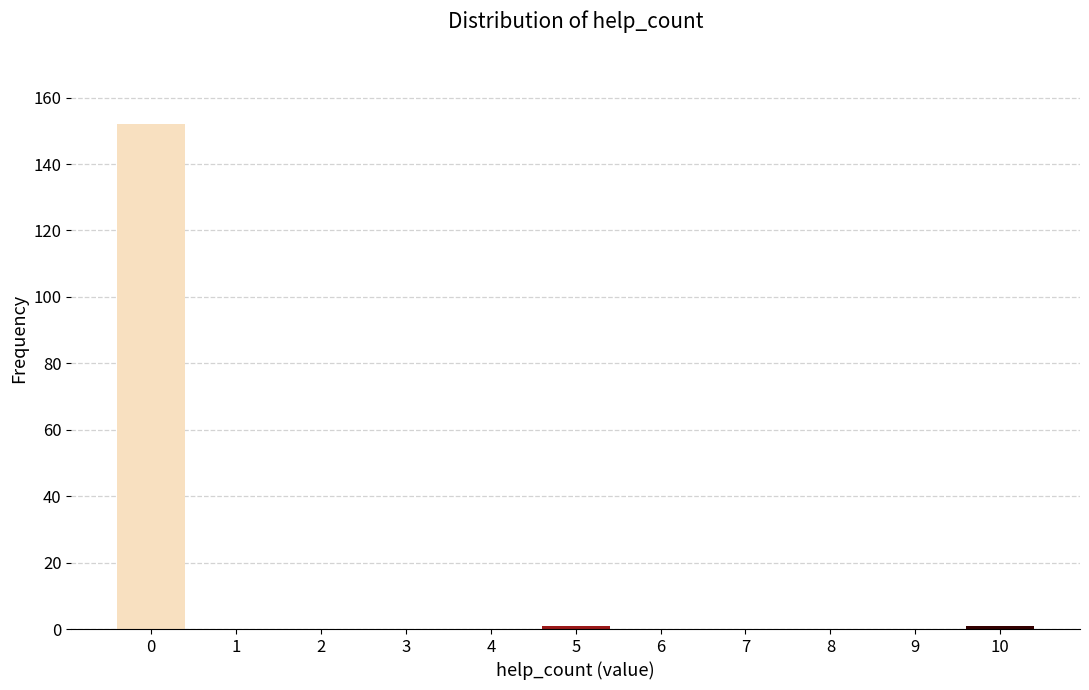

Reading left to right, extract all data points from this chart.

0=152	1=0	2=0	3=0	4=0	5=1	6=0	7=0	8=0	9=0	10=1